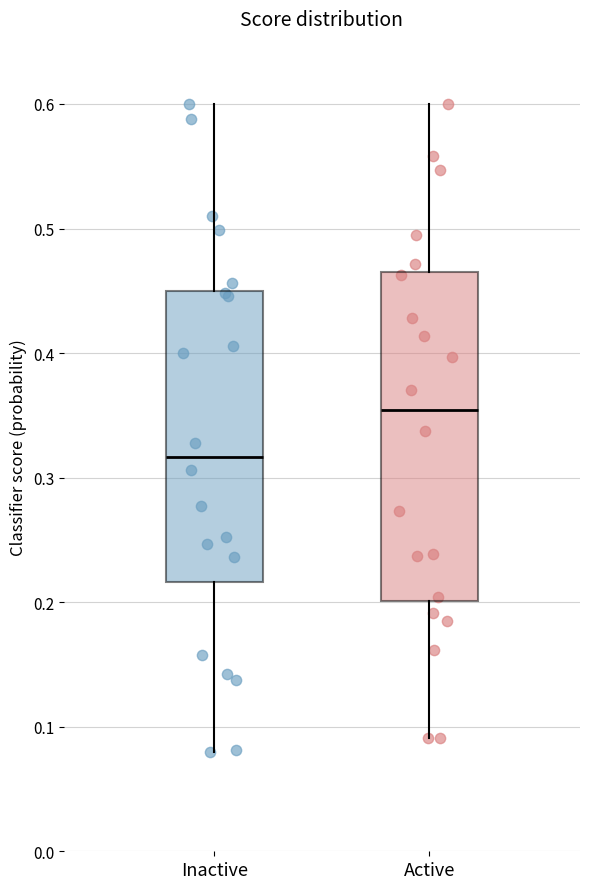

Reading left to right, read every box against the y-axis: the position of its median line, the range the box covers, and the ends of its whiskers. The values are not printed on the chart, so give them approximately, as read against the axis.

Inactive: median 0.32, box 0.22 to 0.45, whiskers 0.08 to 0.60
Active: median 0.35, box 0.20 to 0.46, whiskers 0.09 to 0.60